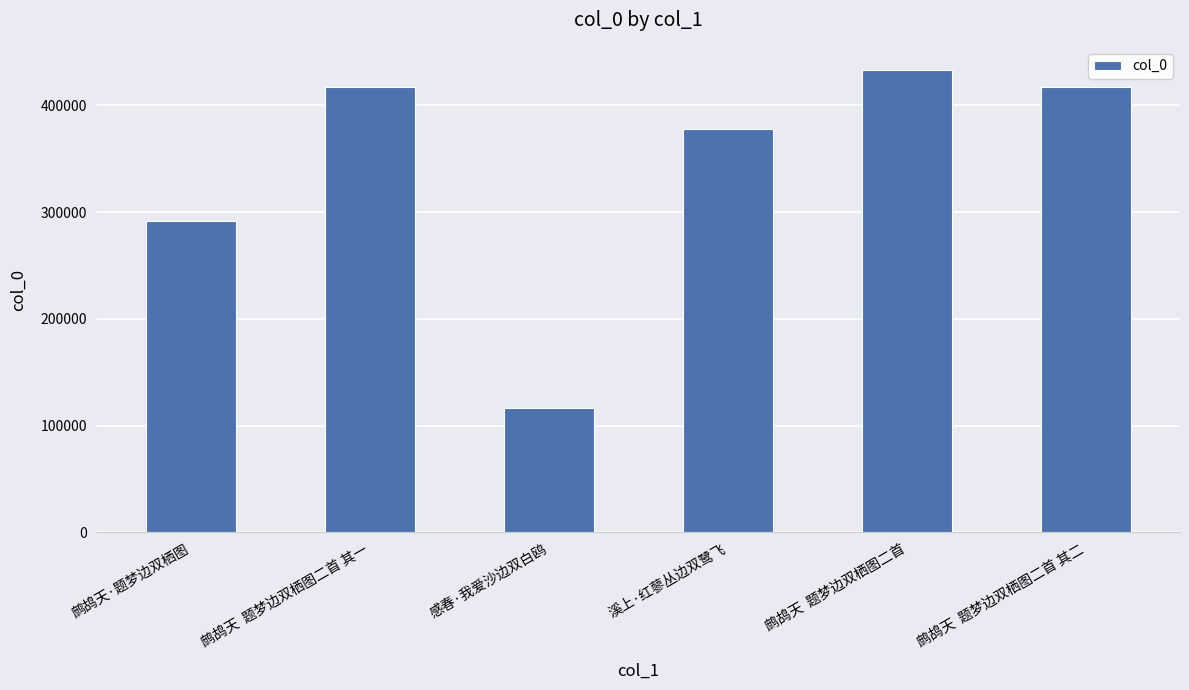

The value at 感春·我爱沙边双白鸥 is 116819. True or false?

True